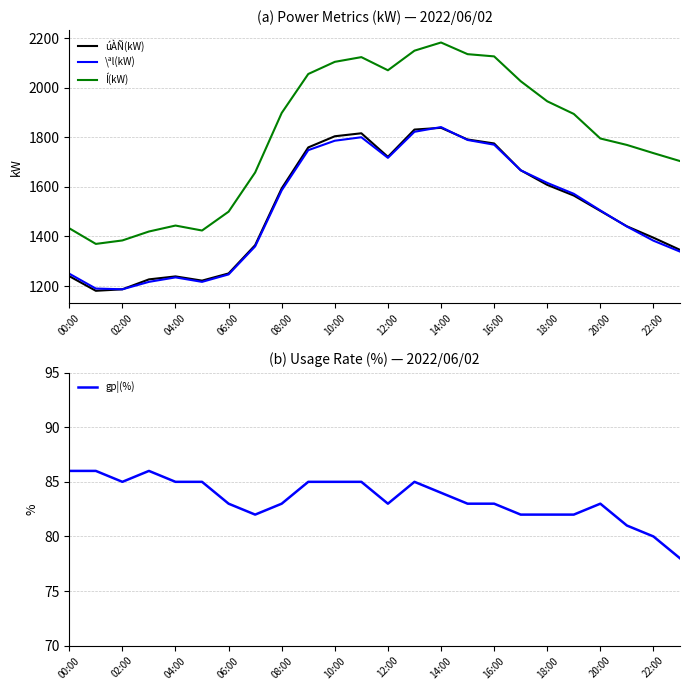

Read the \ªl(kW) value at 12:00.

1717